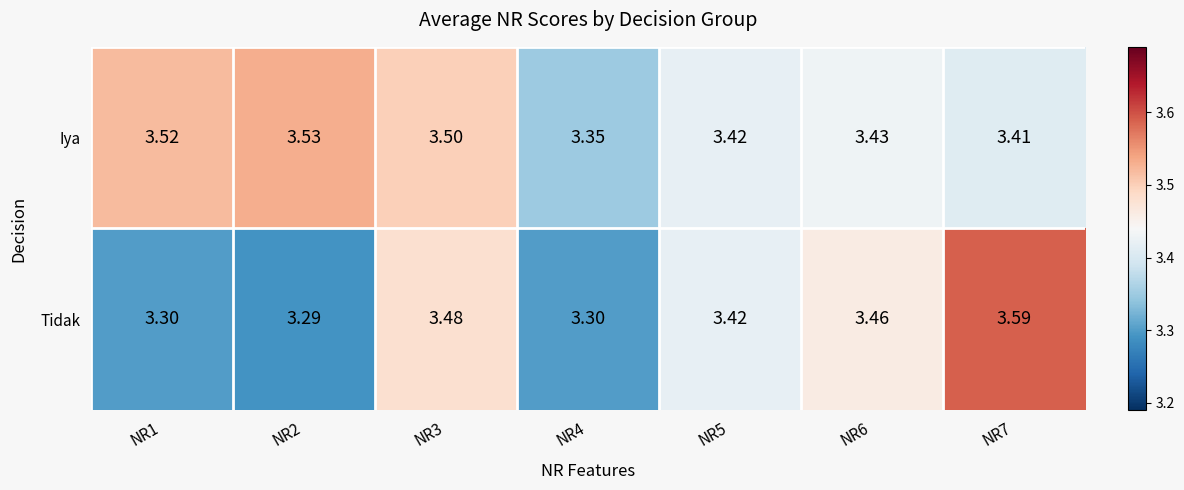

Which series has the largest range (max minus min)?

Tidak